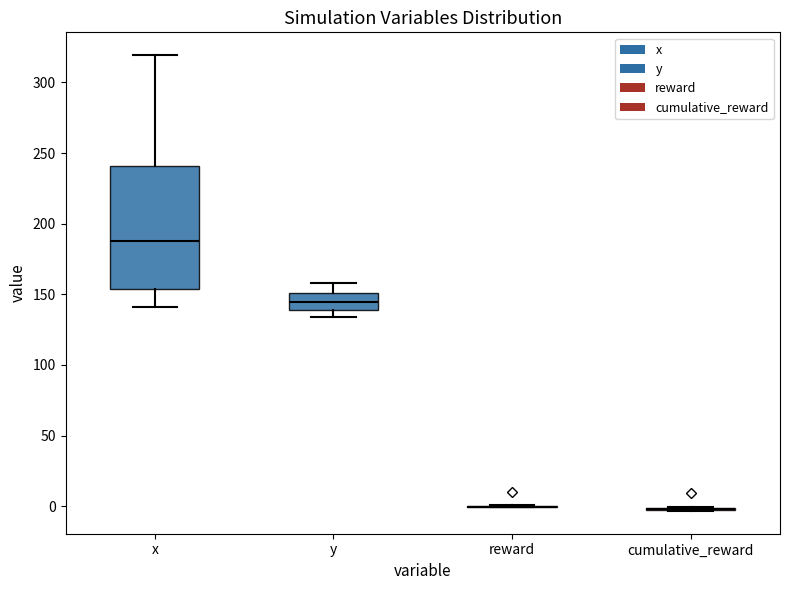

Which box is the tallest, from its lower edge to its upper edge?

x